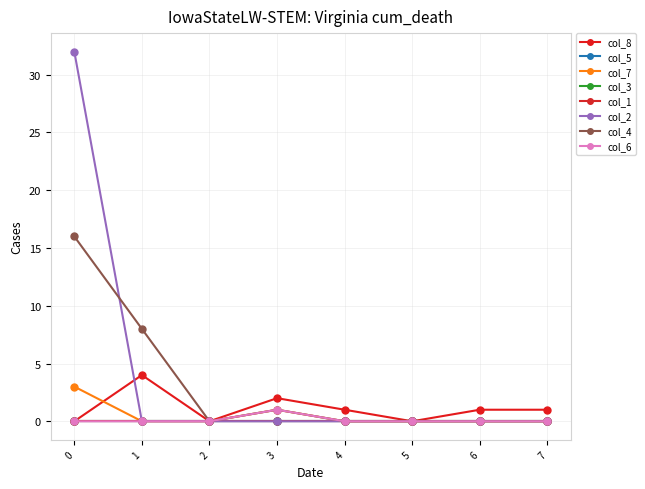

Is this an area chart (filled region under the line)?

No